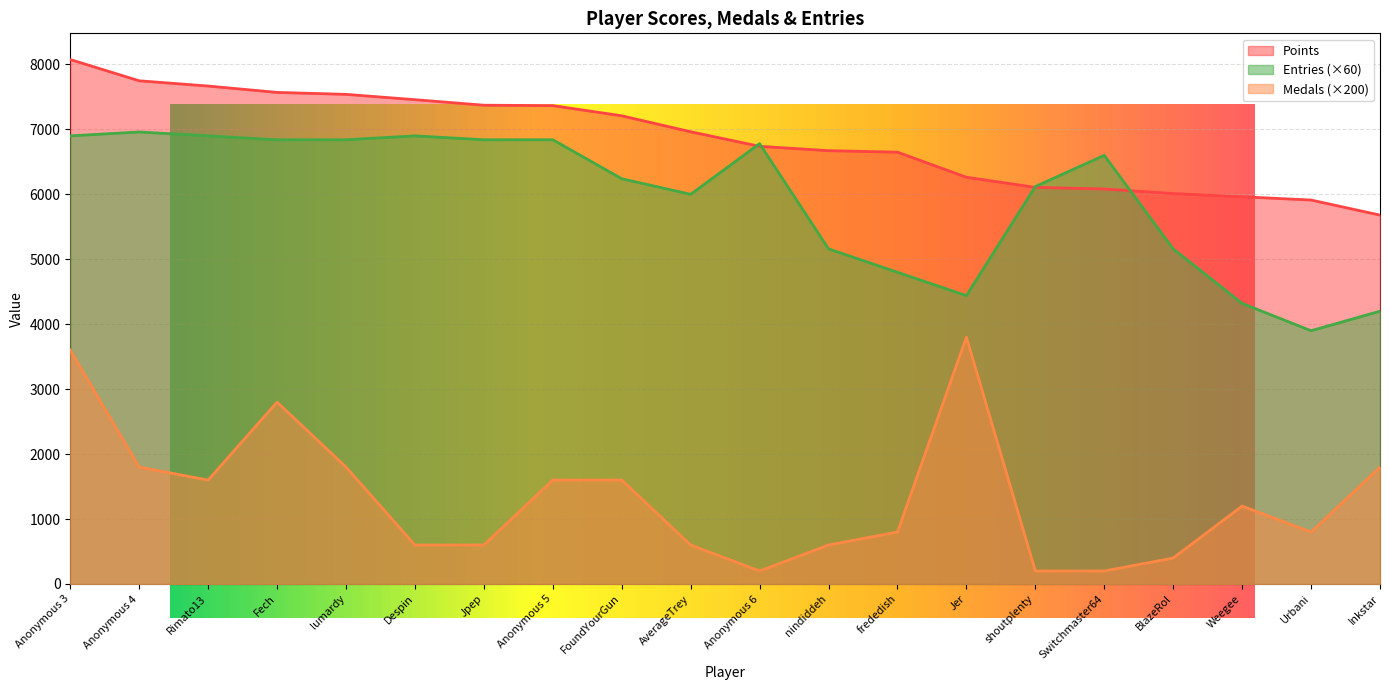

What is the difference between the second highest and minimum values in the Points series?

2068